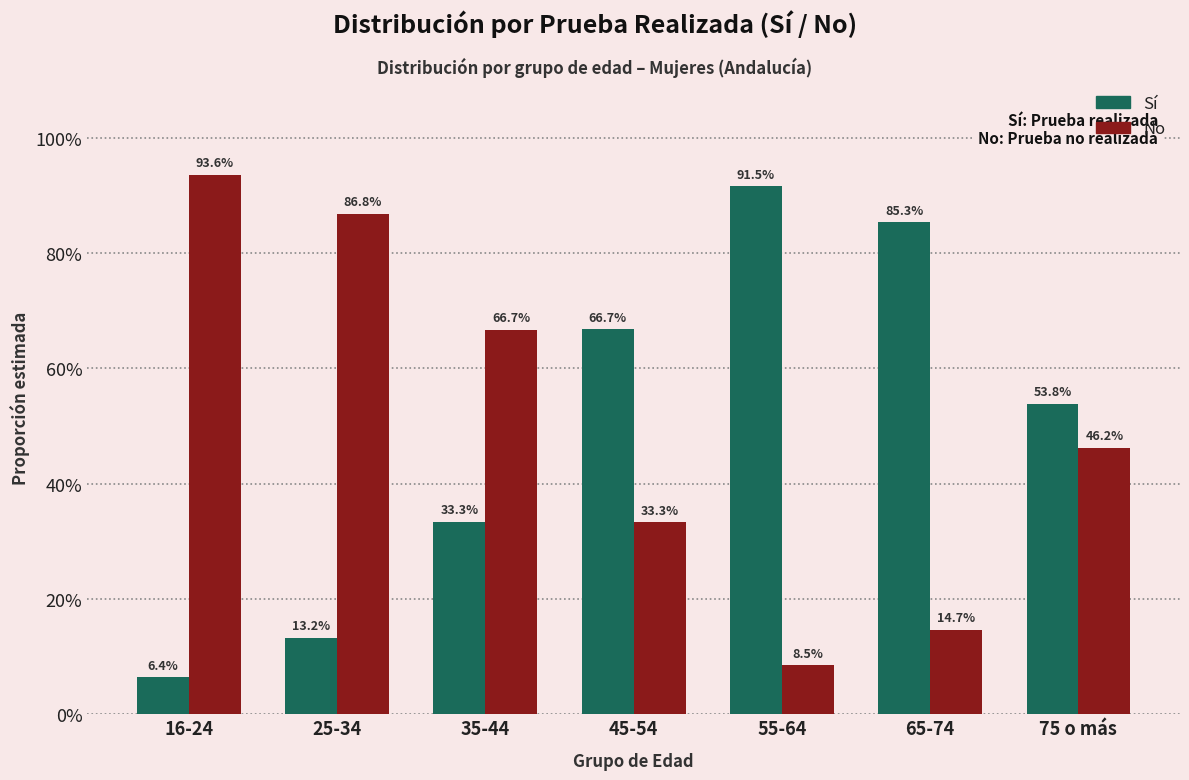

At which category is the sum across all series the highest?

16-24